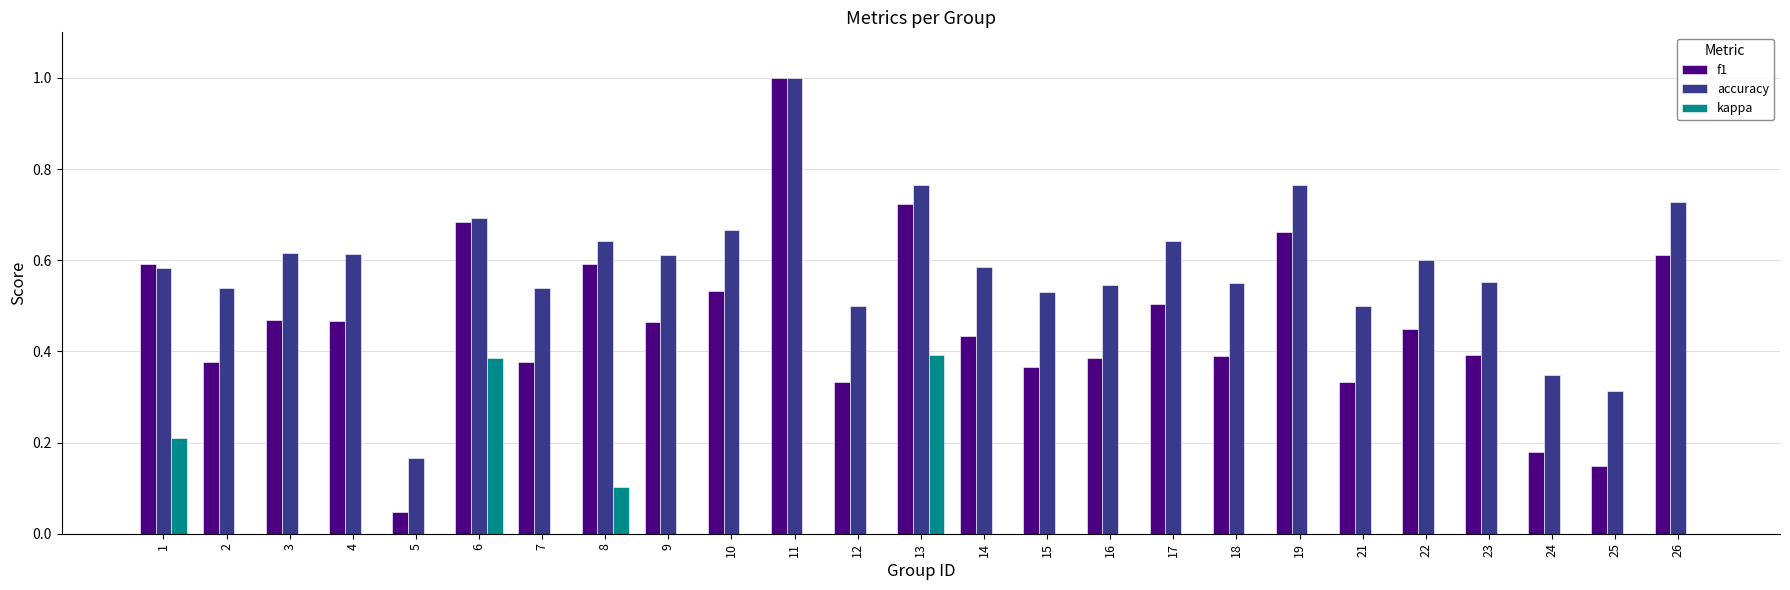

What is the maximum value shown in the chart?

1.0